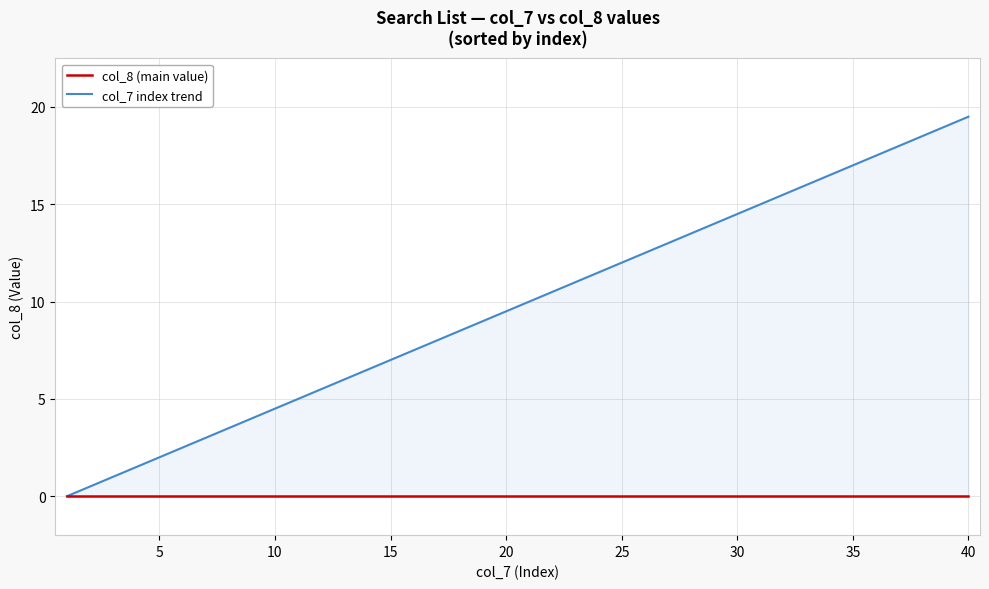

Between 25 and 34, which is larger?

25